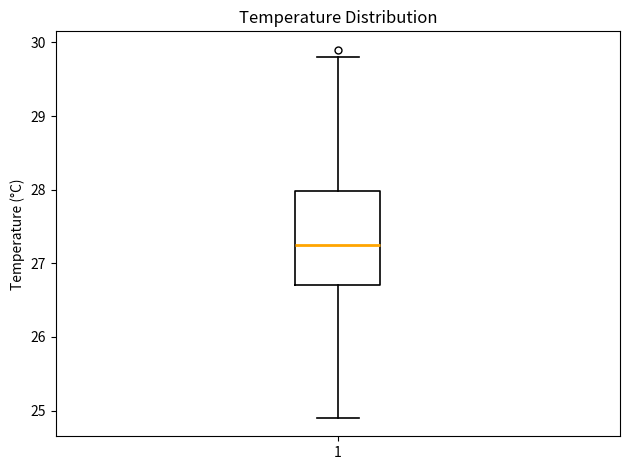

Read this box plot against the y-axis: the position of the median line, the range covered by the box, and the ends of both whiskers. The values are not printed on the chart, so give them approximately, as read against the axis.

median 27.3, box 26.7 to 28.0, whiskers 24.9 to 29.8